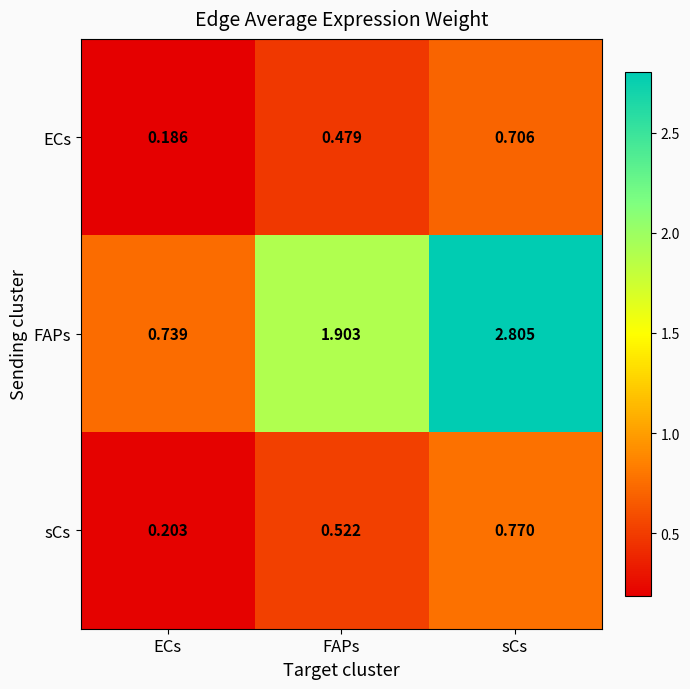

Which series has the widest spread of values?

FAPs